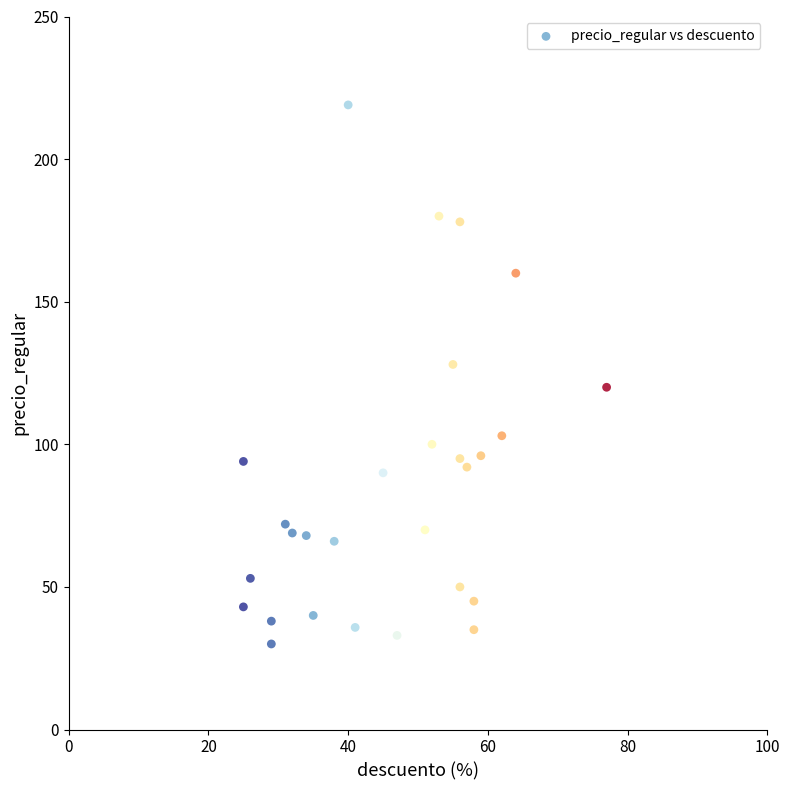

What is the range of Y values (max minus min)?

189.0